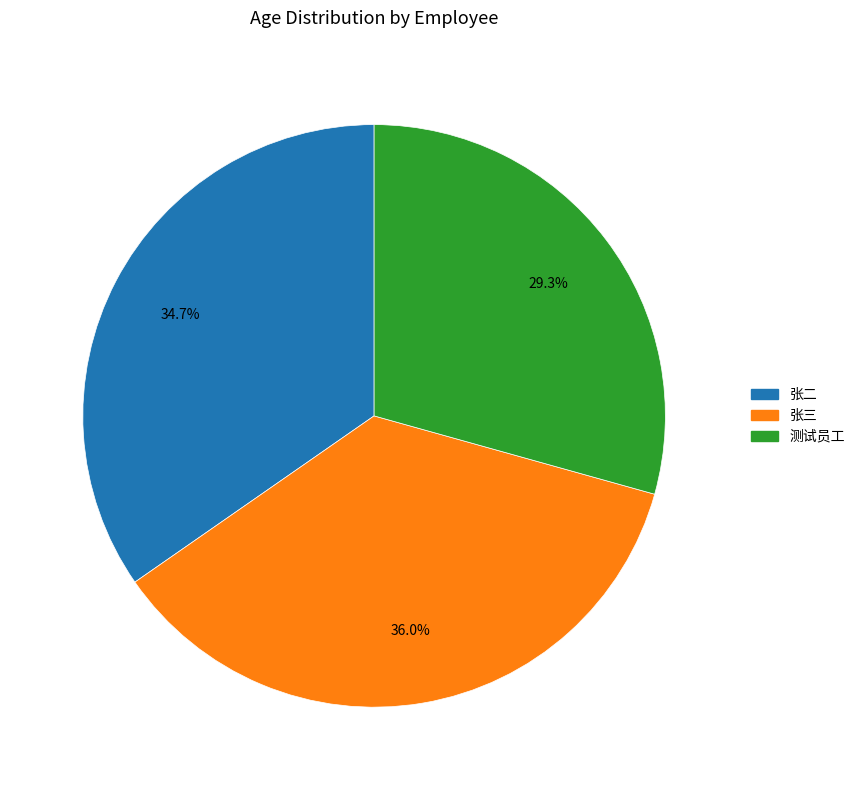

True or false: 测试员工 accounts for 29% of the total.

True